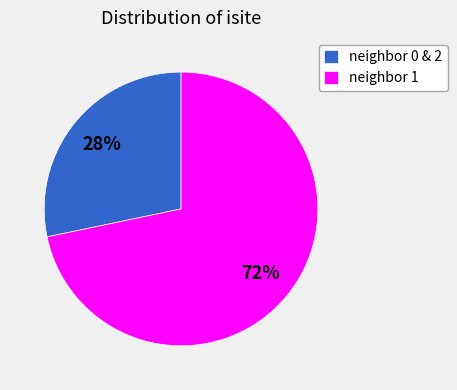

What is the largest slice in the pie chart?

neighbor 1